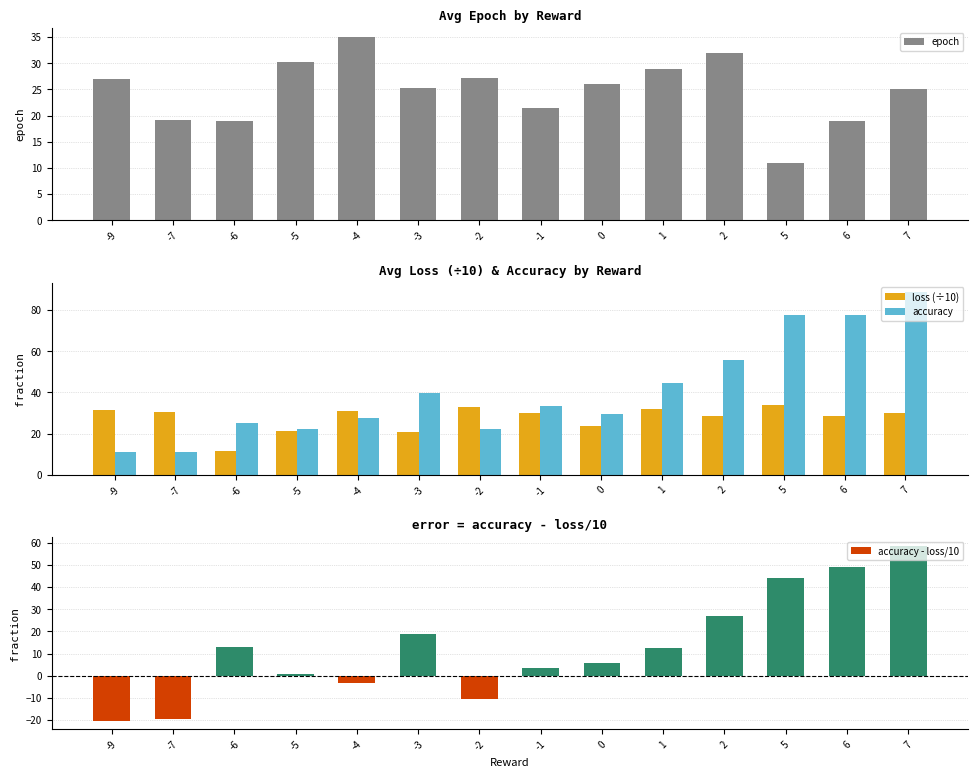

The value of loss (÷10) at 6 is 28.7. True or false?

True